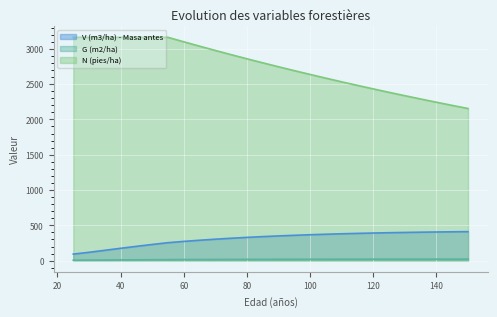

What is the average value of the N (pies/ha) series?

2751.7